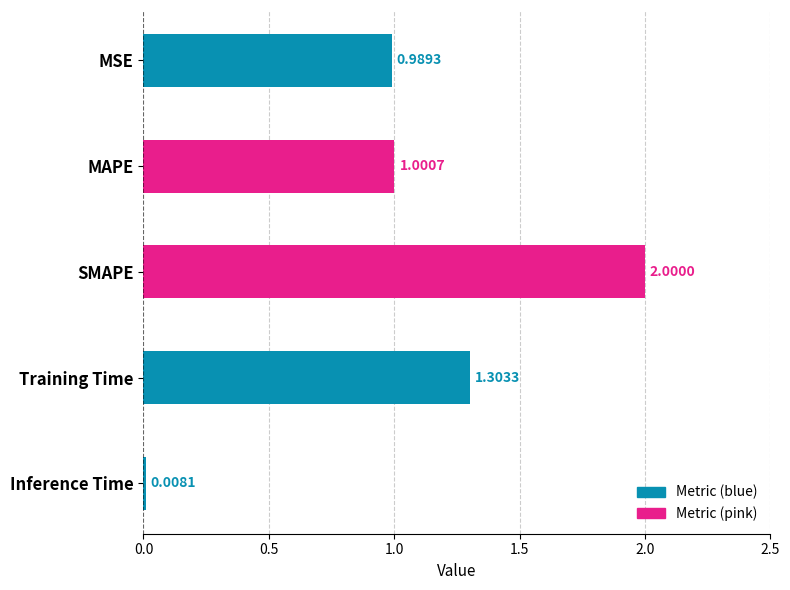

Does the chart contain stacked bars?

No